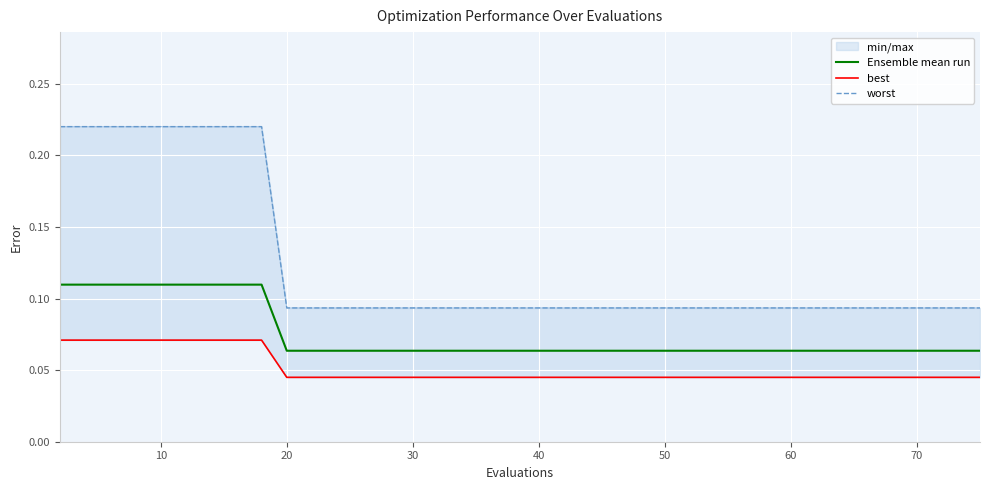

Is it true that Ensemble mean run equals 0.0 at 30?

False